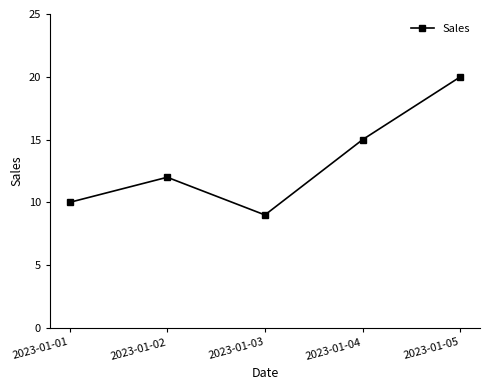

Reading left to right, what are all the values shown in this chart?

10	12	9	15	20